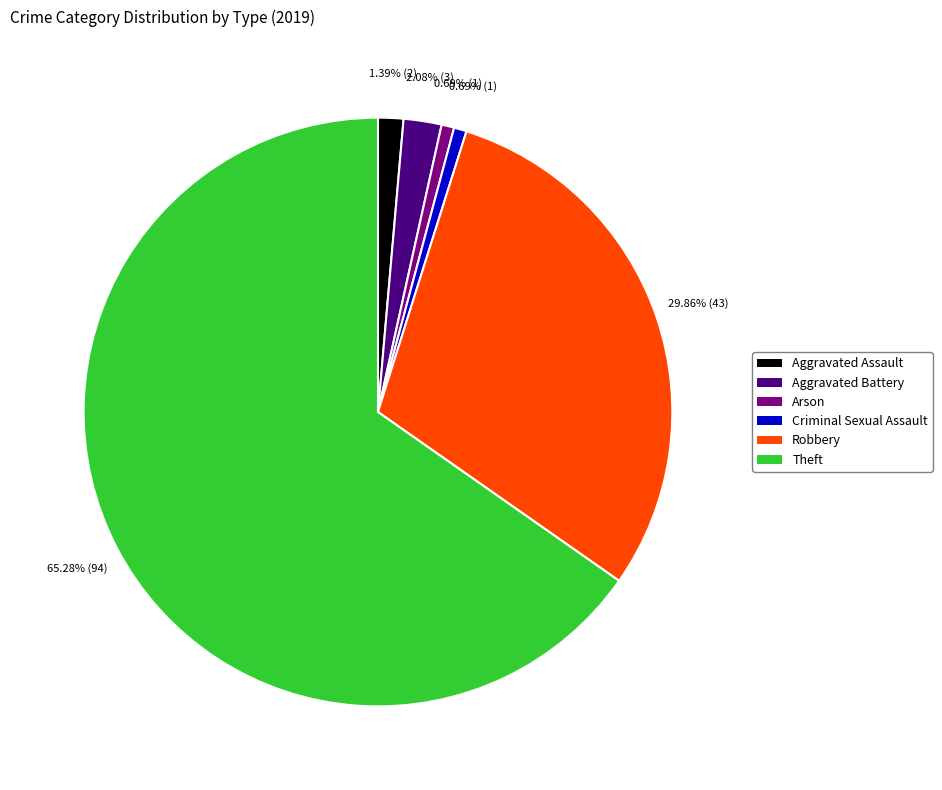

Does any single category account for the majority?

Yes